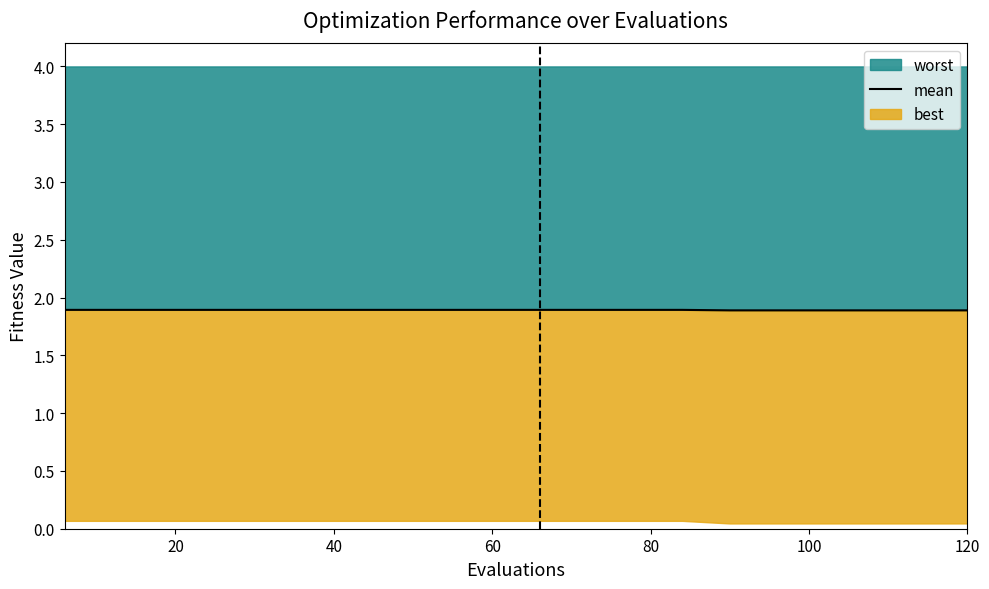

Is it true that worst equals 2.5 at 120?

False